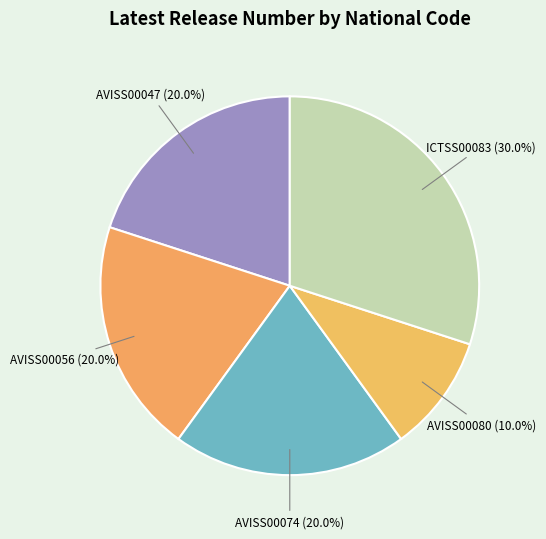

Count the number of slices in the pie.

5